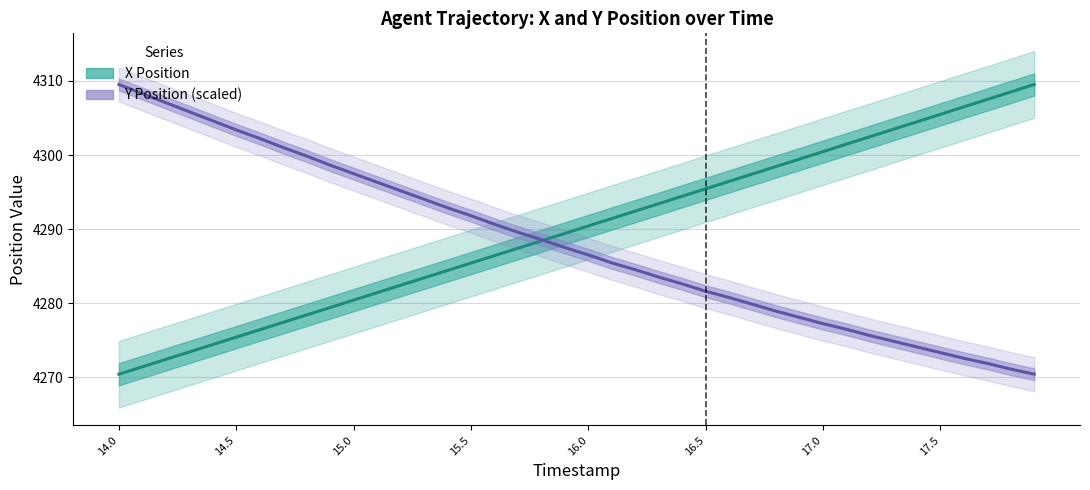

What is the maximum value shown in the chart?

4309.5